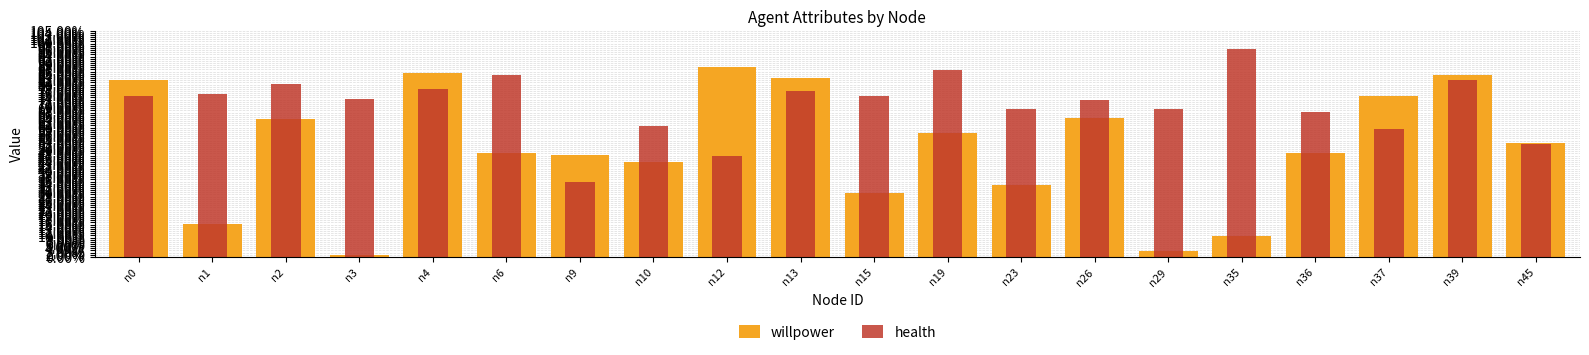

What is the minimum value for health?

0.3